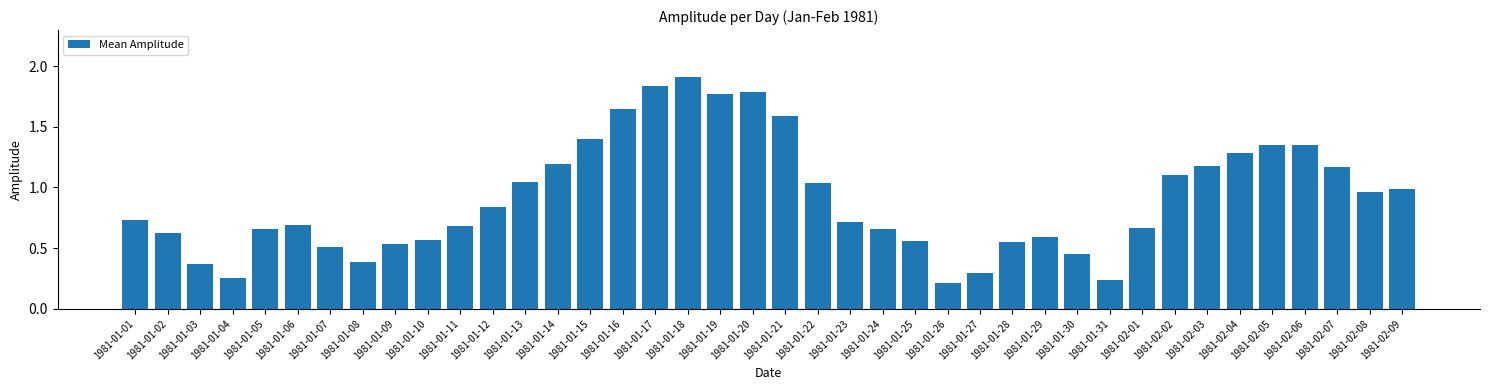

What is the label of the 16th bar from the right?

1981-01-25